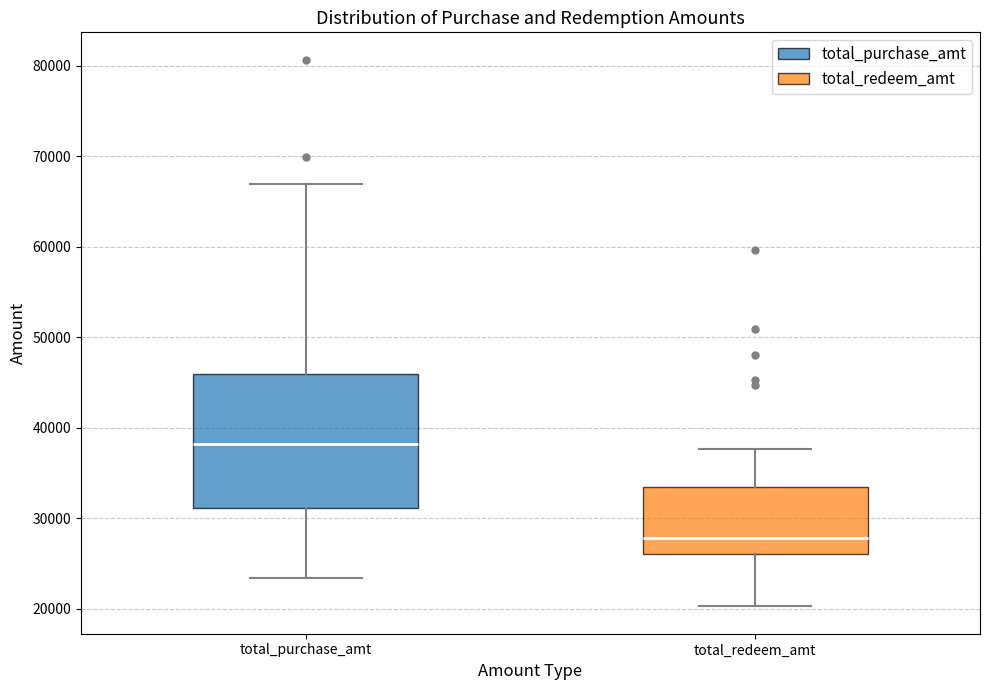

Where does the upper whisker of the box for total_purchase_amt end on the y-axis? The values are not printed on the chart, so give them approximately, as read against the axis.

67000